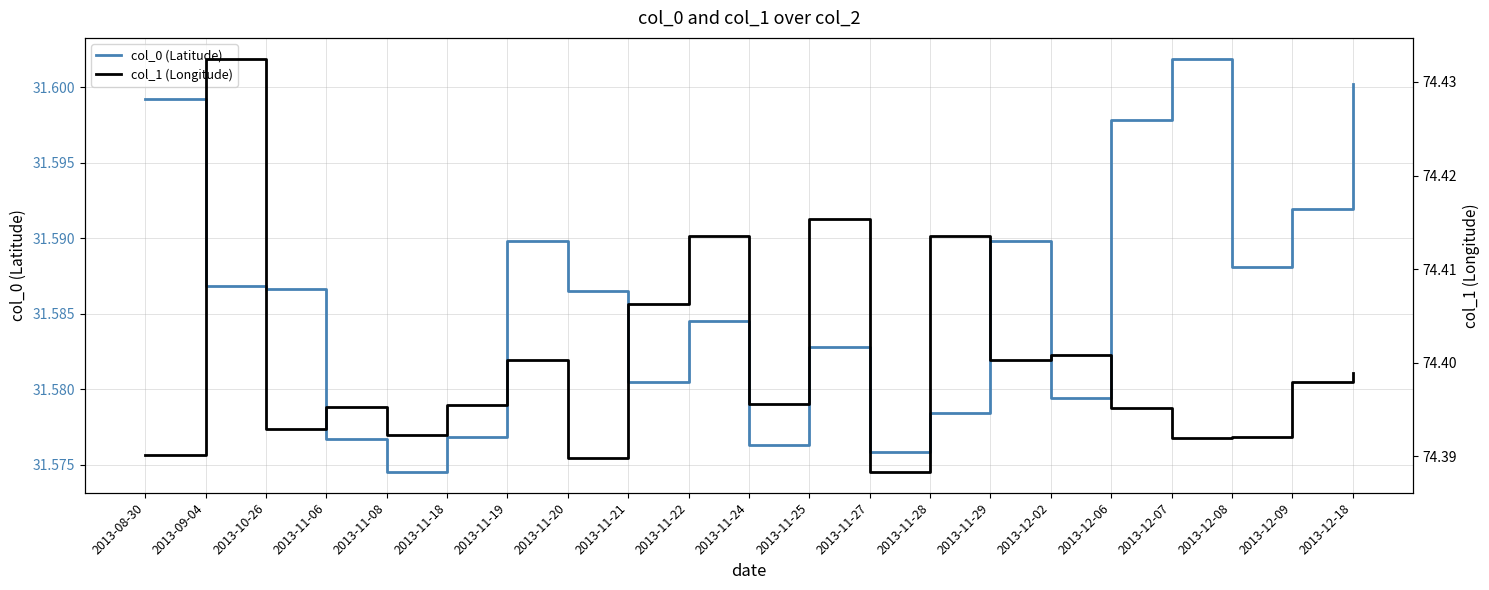

What position from the right is 2013-11-08?

17